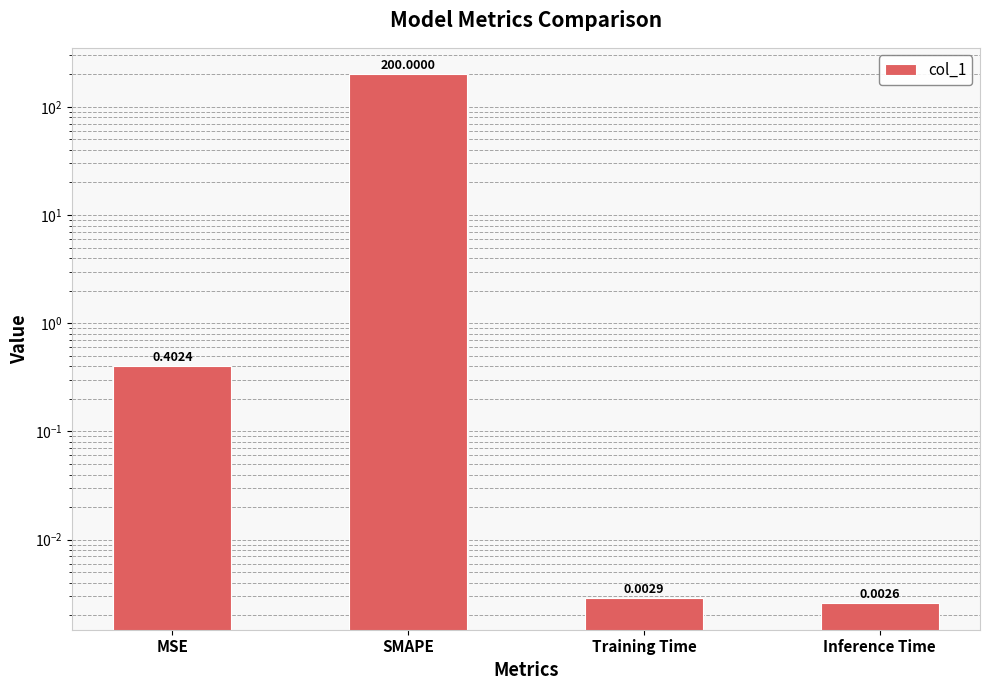

What is the label of the 2nd bar from the left?

SMAPE